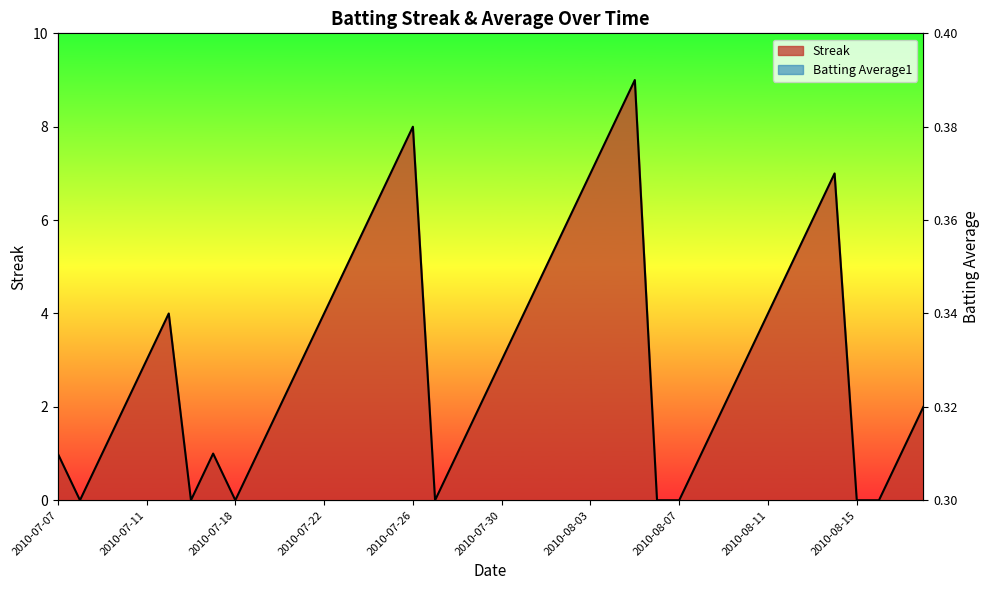

Which series changed the most between 2010-07-09 and 2010-07-24?

Streak